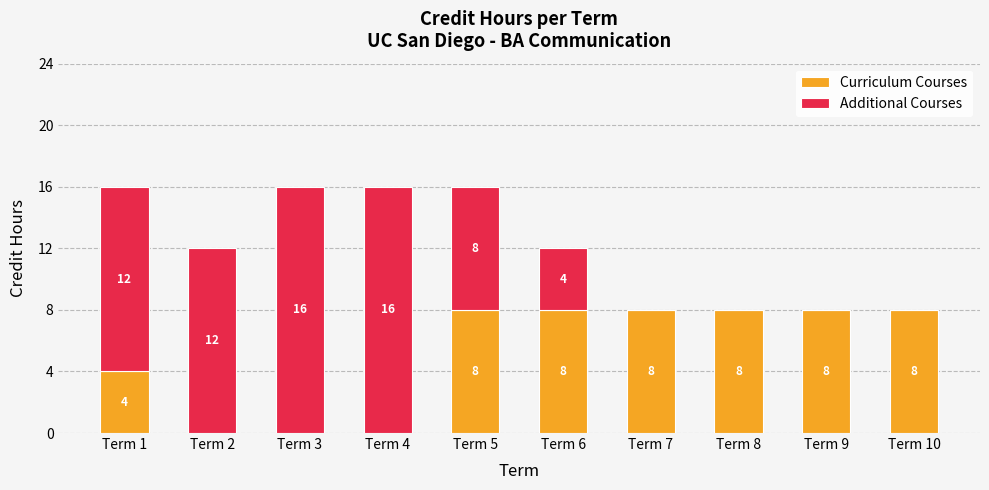

Does the chart contain stacked bars?

Yes